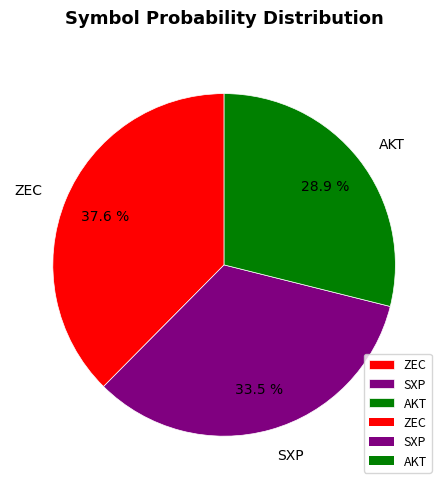

Rank the categories by value from lowest to highest.

AKT, SXP, ZEC